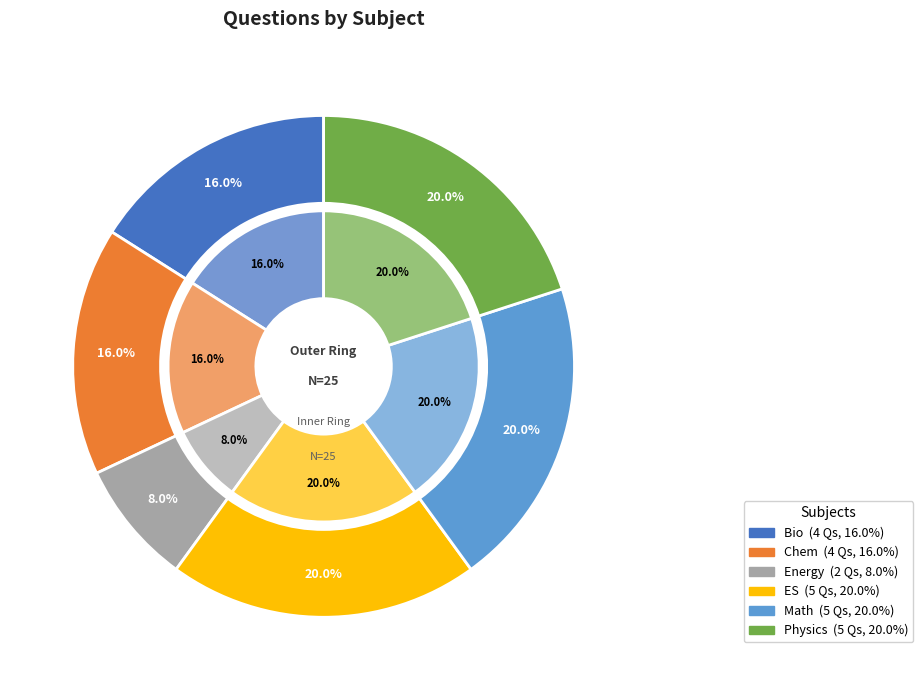

How many slices are in this pie chart?

6